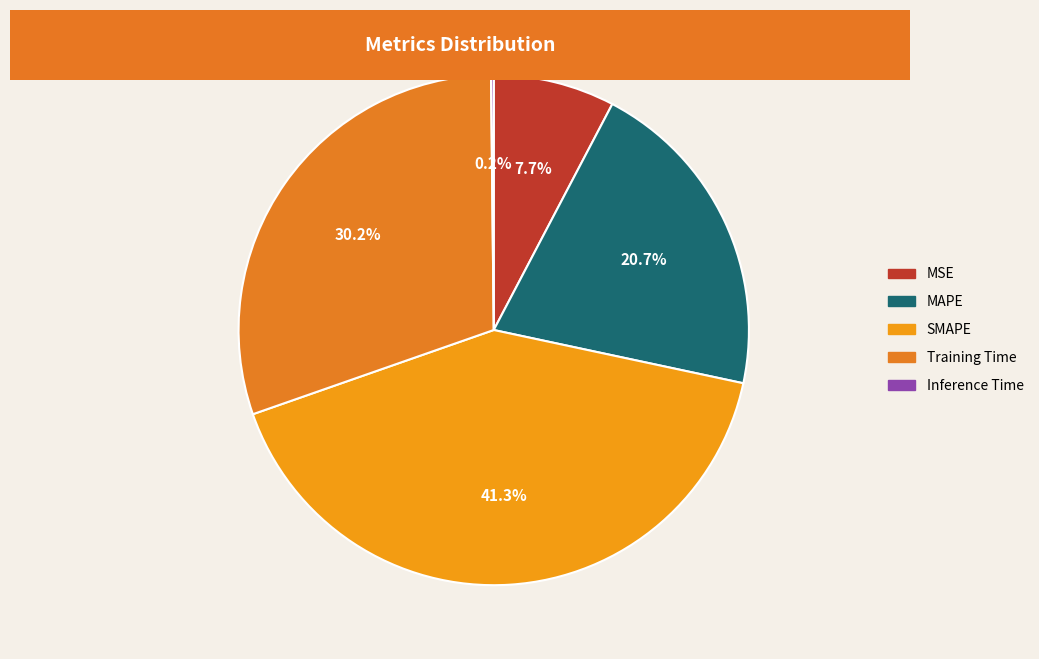

Is there any slice that represents more than half of the pie?

No